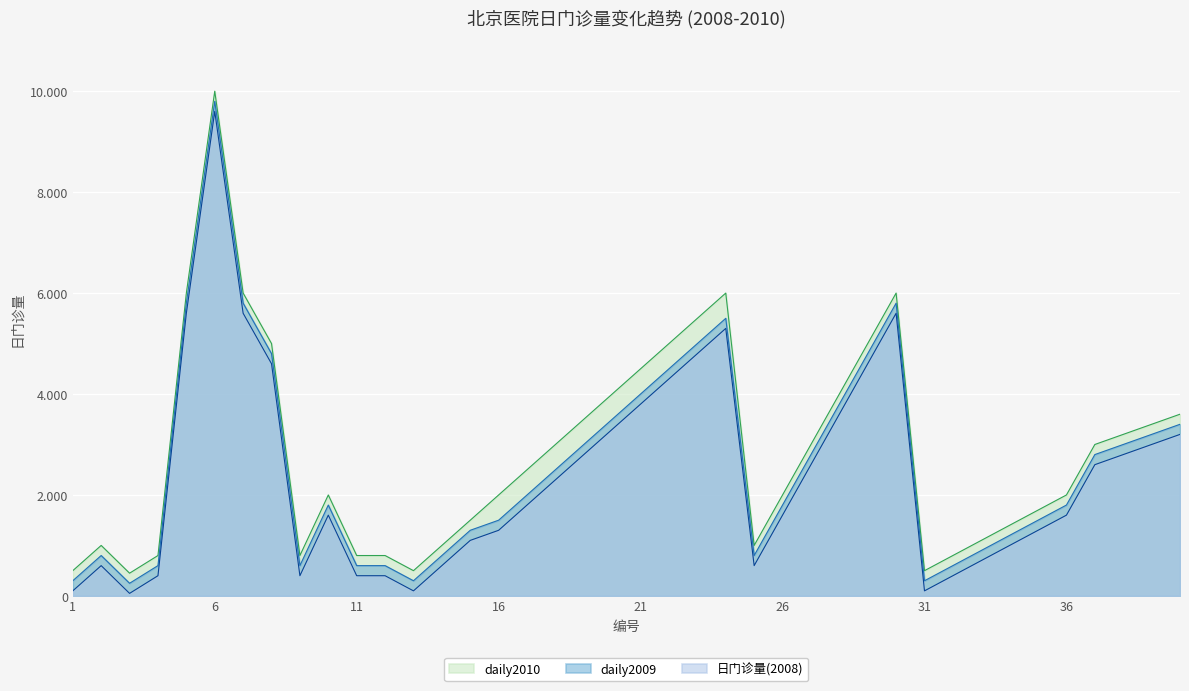

List the series in order of their peak value, lowest first.

日门诊量(2008), daily2009, daily2010